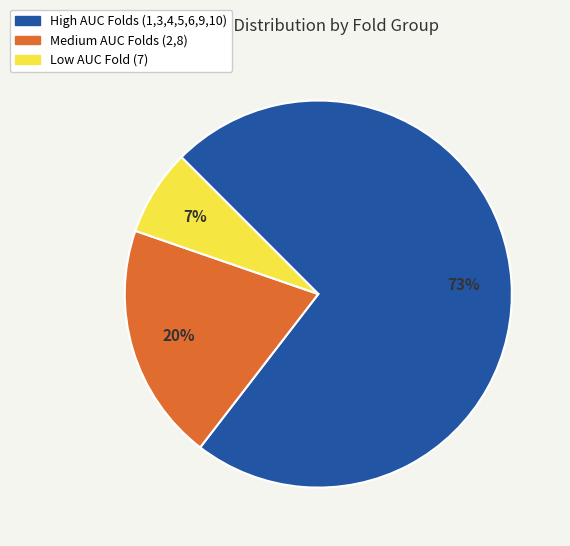

To the nearest percent, what is the difference between the largest and smallest slice percentages?

66%